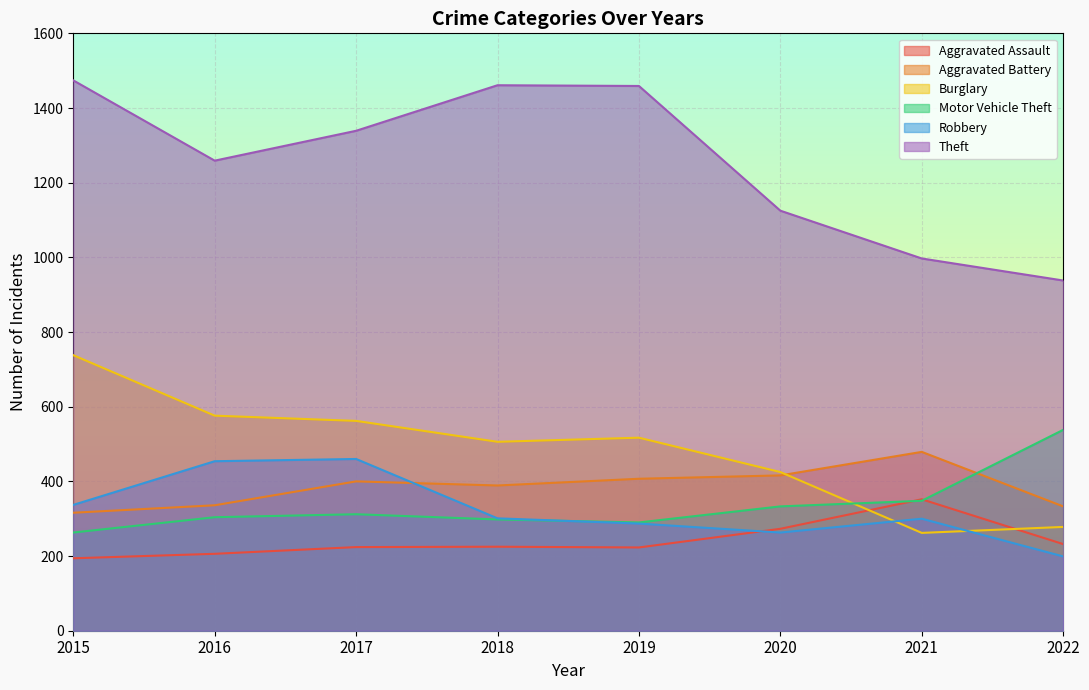

How many interior local peaks does the Aggravated Assault series have?

2